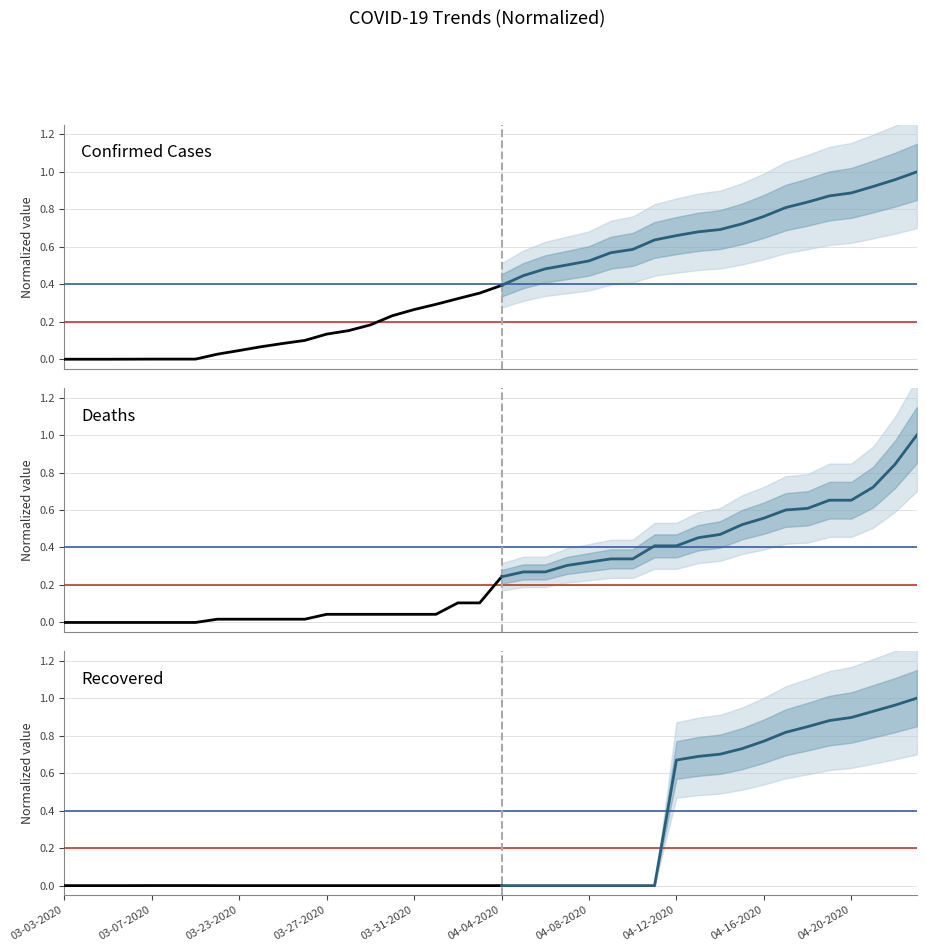

Is it true that Recovered equals 0.0 at 10?

True